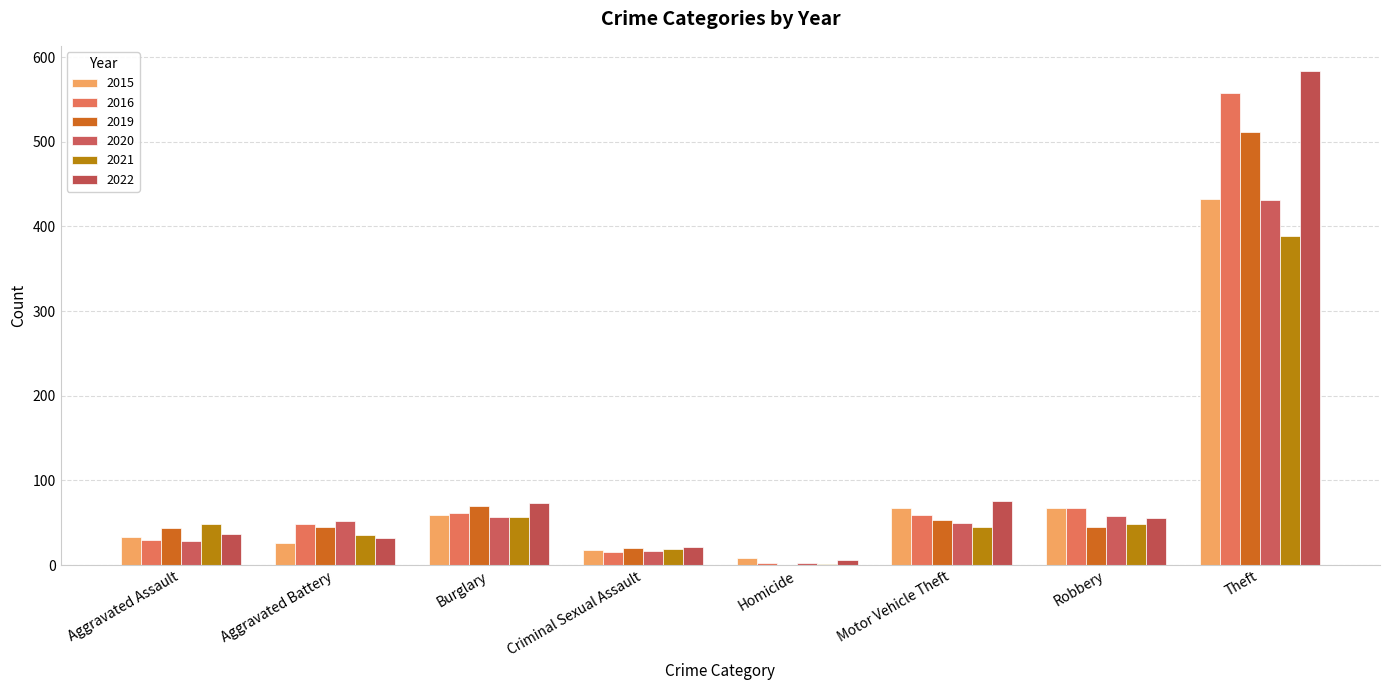

Which category has the highest value in the 2020 series?

Theft